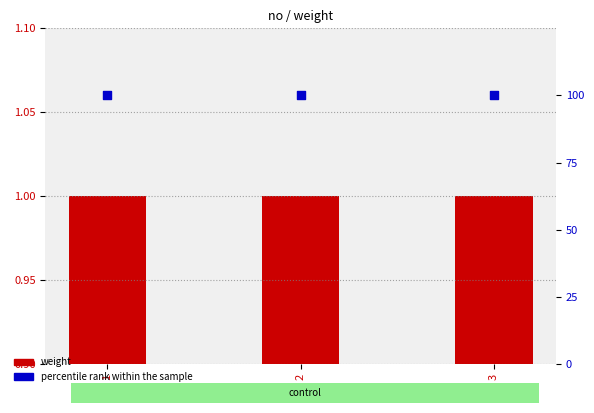

What is the total value across all series at 2?

101